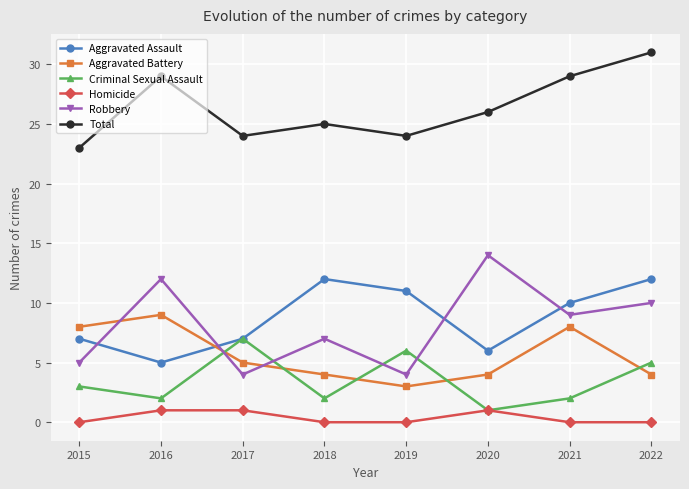

At which label is Robbery closest to 9?

2021